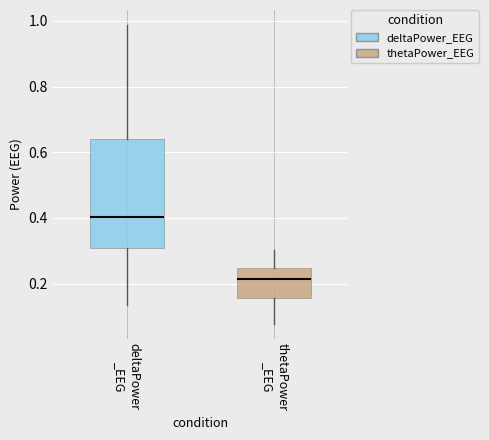

Reading left to right, transcribe this box plot: for each box, give where its median line is, the range the box spans, and where its two whiskers end, as read against the y-axis. The values are not printed on the chart, so give them approximately, as read against the axis.

deltaPower _EEG: median 0.40, box 0.30 to 0.64, whiskers 0.14 to 0.98
thetaPower _EEG: median 0.22, box 0.16 to 0.24, whiskers 0.08 to 0.30